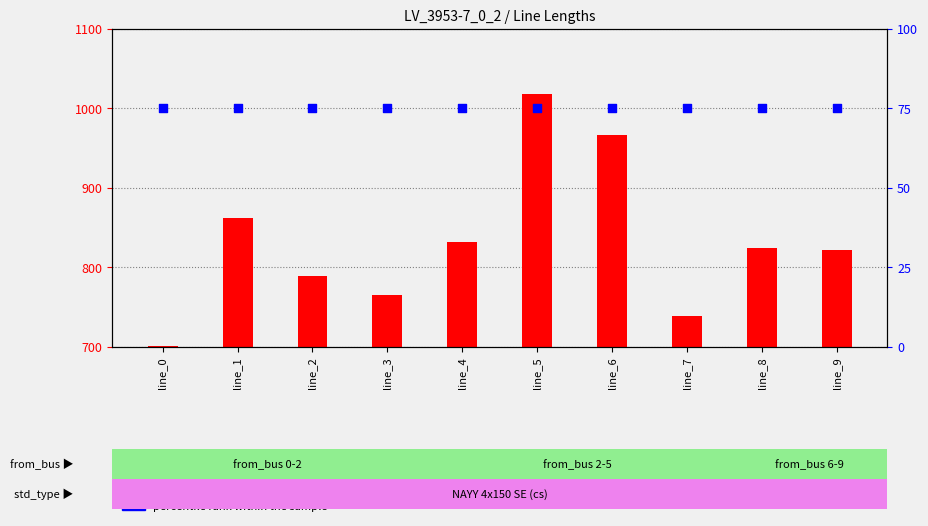

Which series has the widest spread of Y values?

length_km